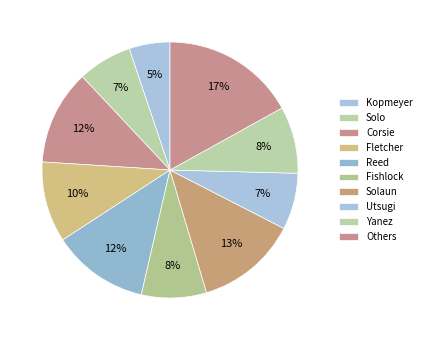

Count the number of slices in the pie.

10